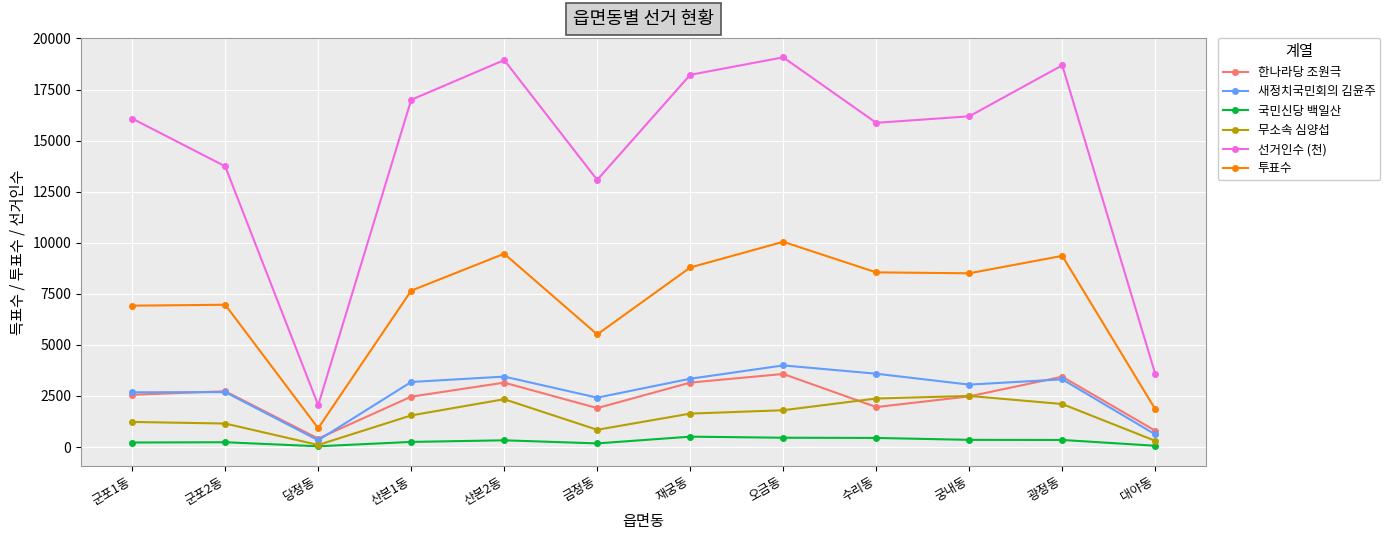

Is this an area chart (filled region under the line)?

No